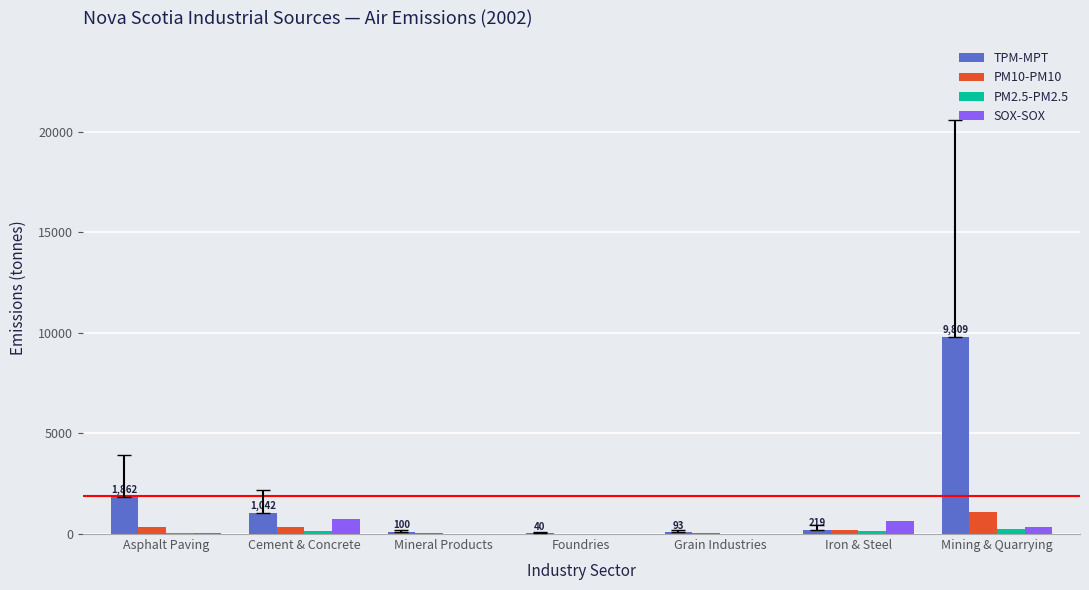

Does the chart contain stacked bars?

No